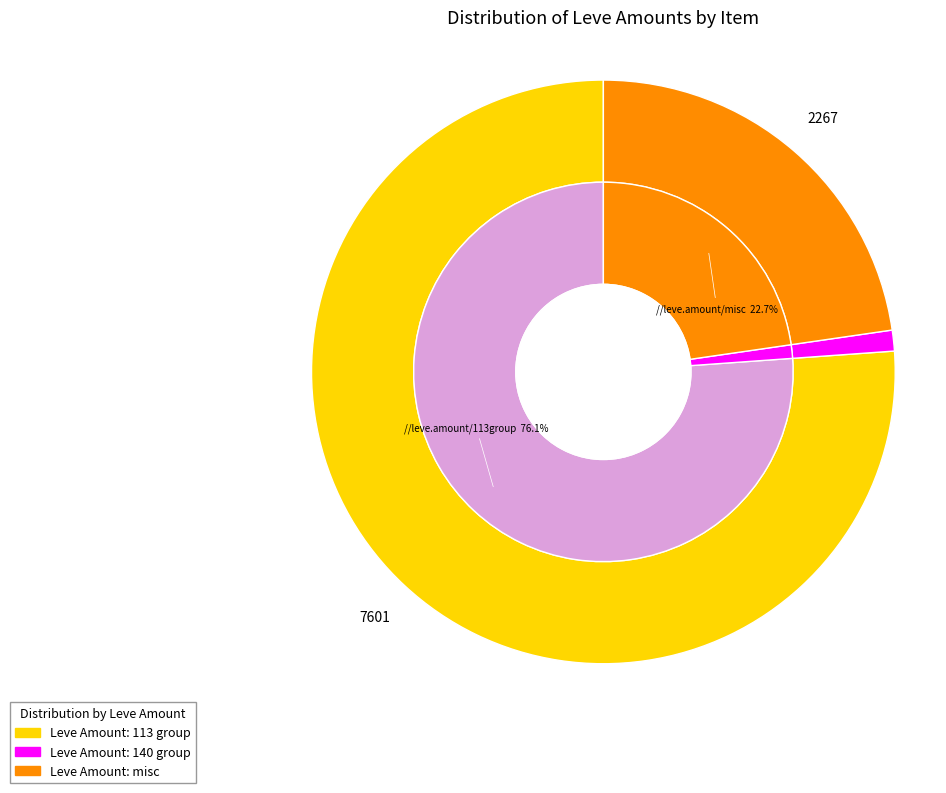

Does any single category account for the majority?

No